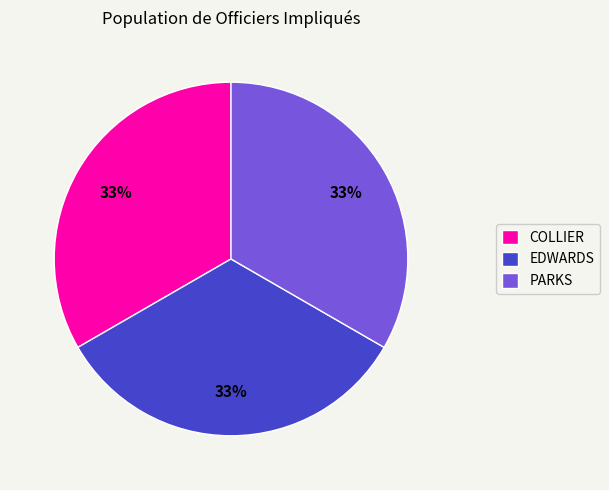

Is it true that EDWARDS is 33% of the pie?

True